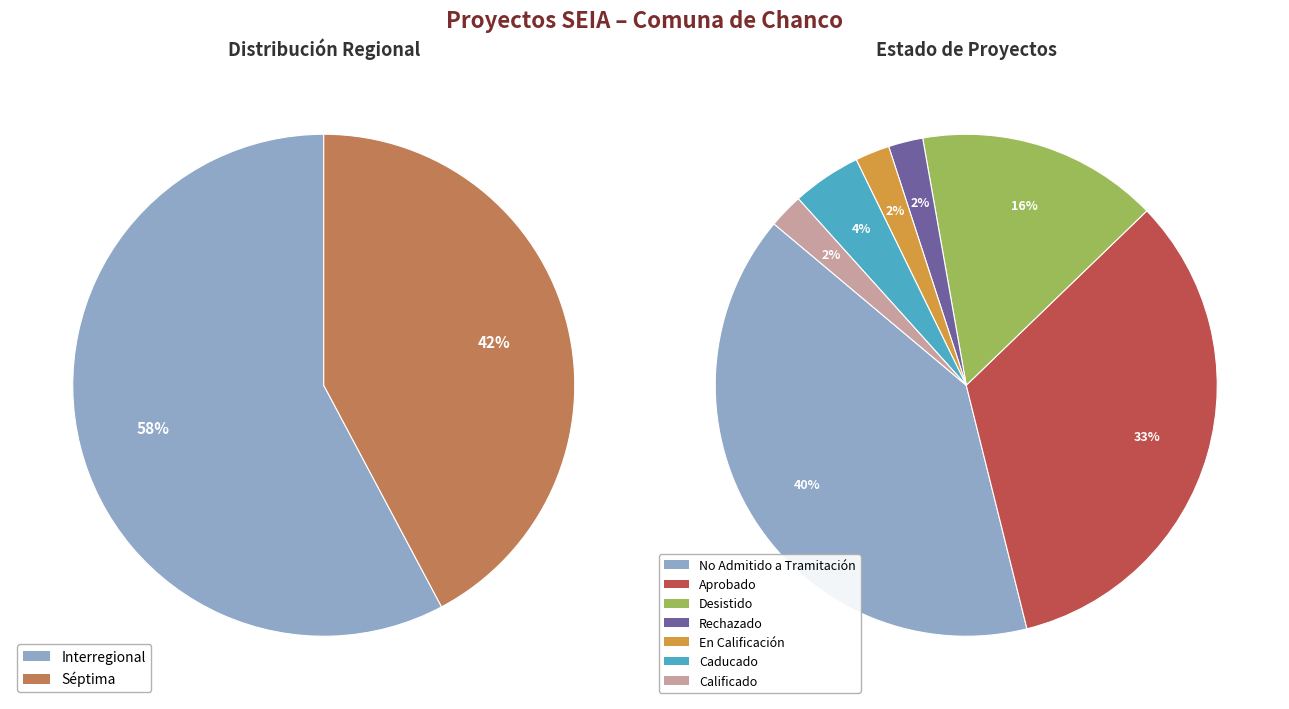

Which category has the biggest portion of the pie?

Interregional